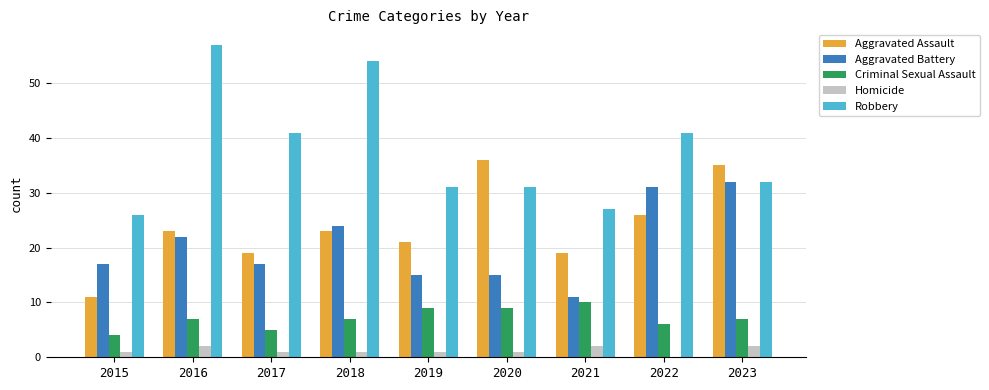

Reading left to right, extract all data points from this chart.

Aggravated Assault: 2015=11	2016=23	2017=19	2018=23	2019=21	2020=36	2021=19	2022=26	2023=35
Aggravated Battery: 2015=17	2016=22	2017=17	2018=24	2019=15	2020=15	2021=11	2022=31	2023=32
Criminal Sexual Assault: 2015=4	2016=7	2017=5	2018=7	2019=9	2020=9	2021=10	2022=6	2023=7
Homicide: 2015=1	2016=2	2017=1	2018=1	2019=1	2020=1	2021=2	2022=0	2023=2
Robbery: 2015=26	2016=57	2017=41	2018=54	2019=31	2020=31	2021=27	2022=41	2023=32